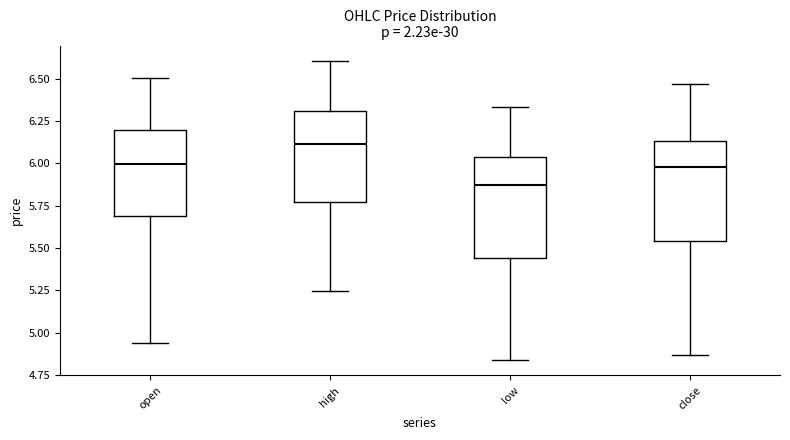

Reading left to right, read every box against the y-axis: the position of its median line, the range the box covers, and the ends of its whiskers. The values are not printed on the chart, so give them approximately, as read against the axis.

open: median 6.00, box 5.70 to 6.20, whiskers 4.95 to 6.50
high: median 6.10, box 5.75 to 6.30, whiskers 5.25 to 6.60
low: median 5.90, box 5.45 to 6.05, whiskers 4.85 to 6.35
close: median 6.00, box 5.55 to 6.15, whiskers 4.85 to 6.45